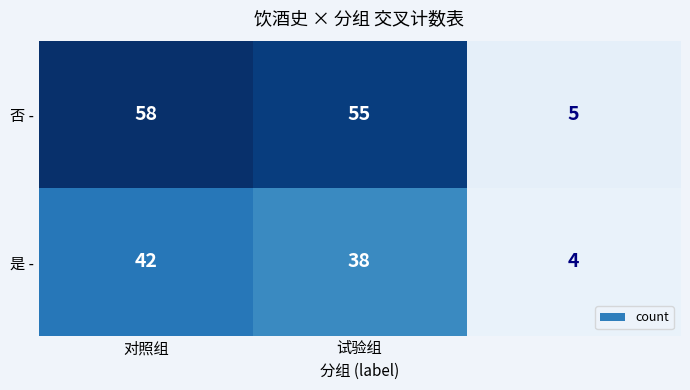

Count the number of data series in this chart.

2